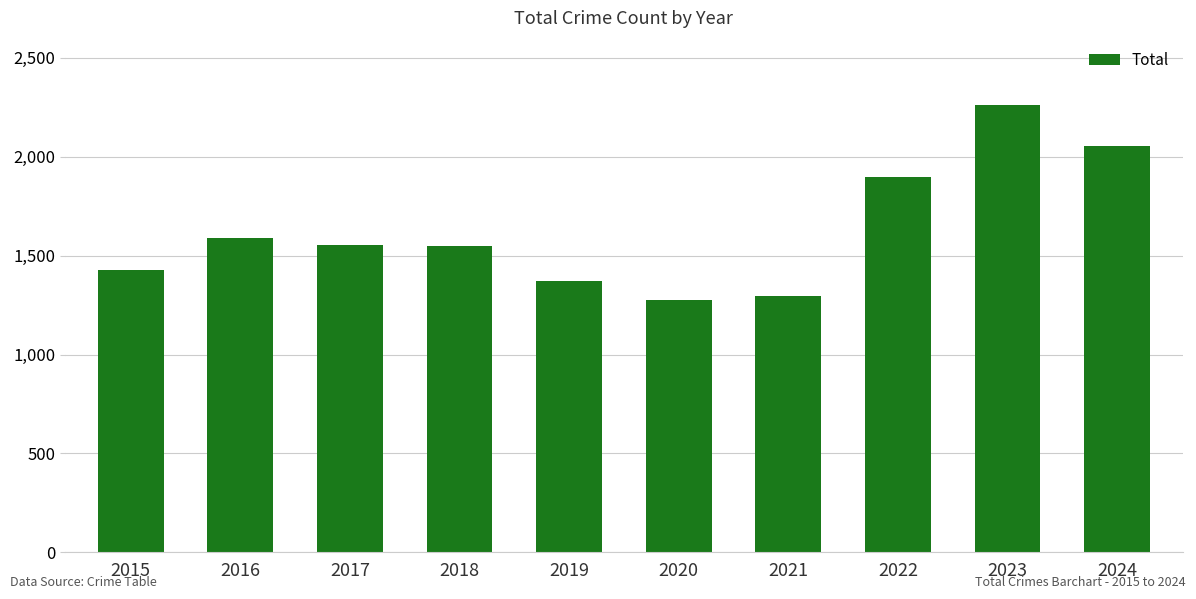

What is the sum of all values?

16280